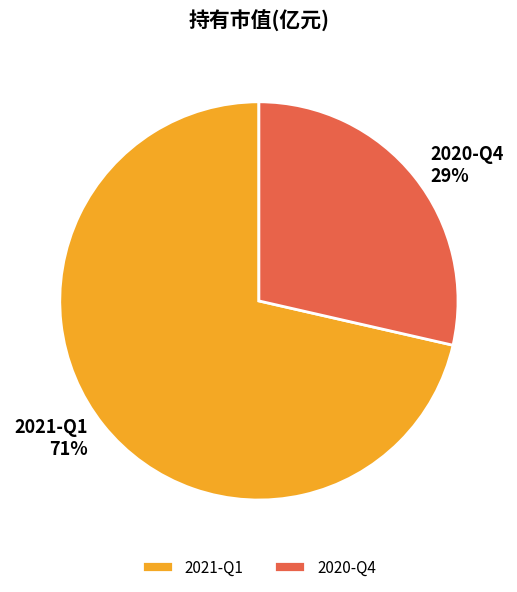

Is the sum of 2021-Q1 and 2020-Q4 greater than half?

Yes